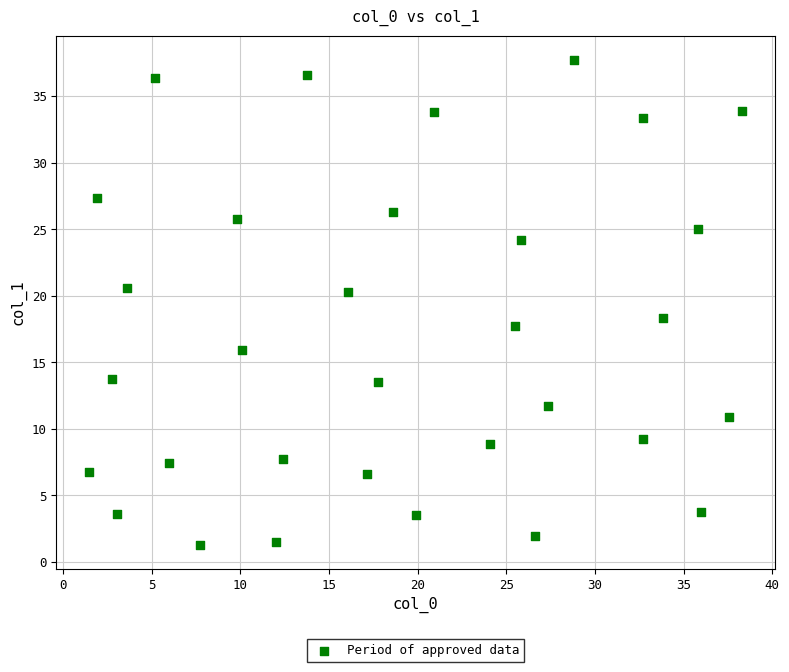

What Y value in the scatter plot is closest to 19?

18.3